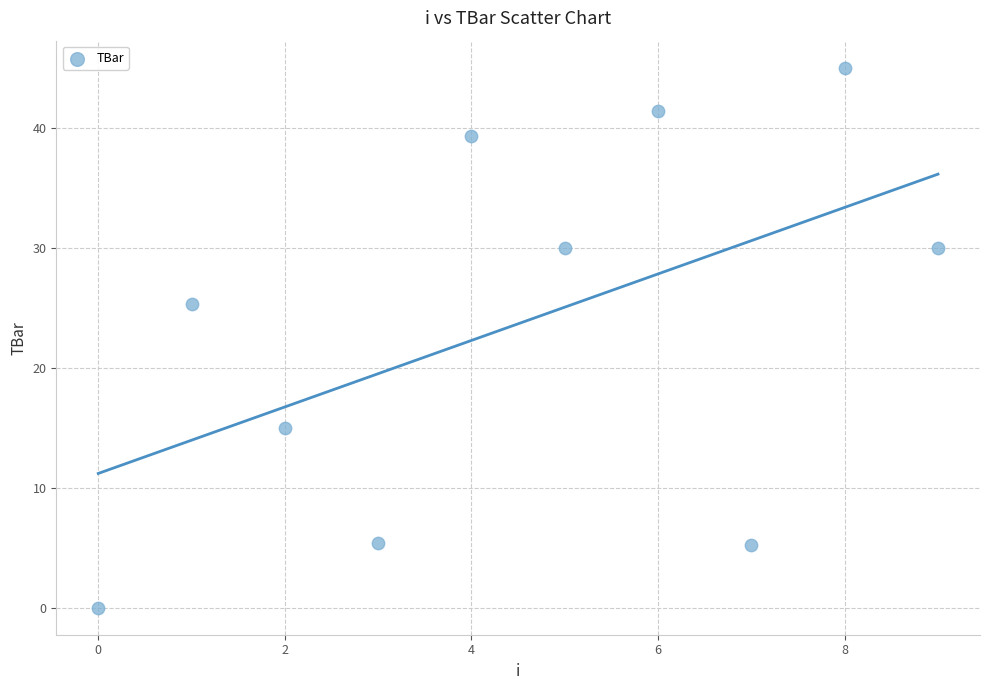

What Y value in the scatter plot is closest to 22?

25.3